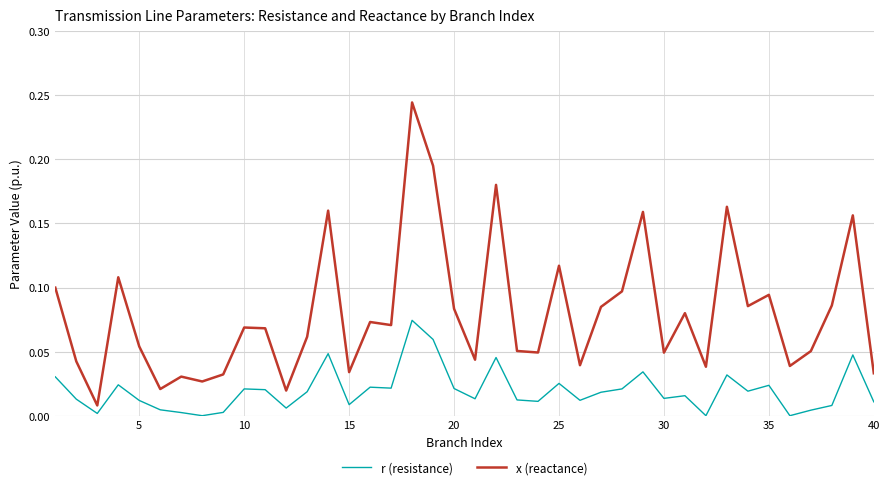

Which series has the largest range (max minus min)?

x (reactance)